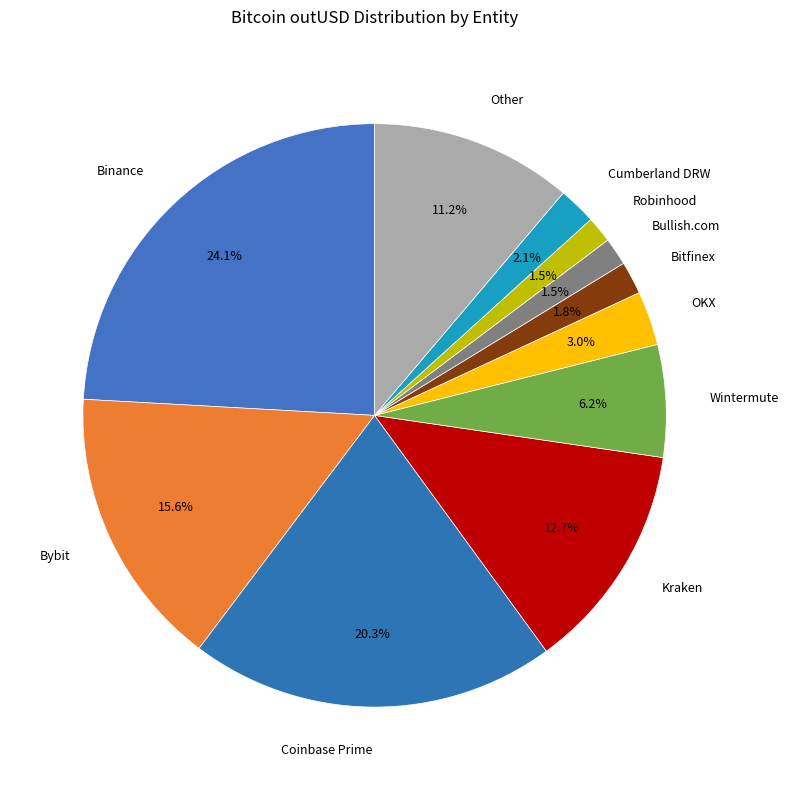

What percentage is the Bitfinex slice, to the nearest percent?

2%